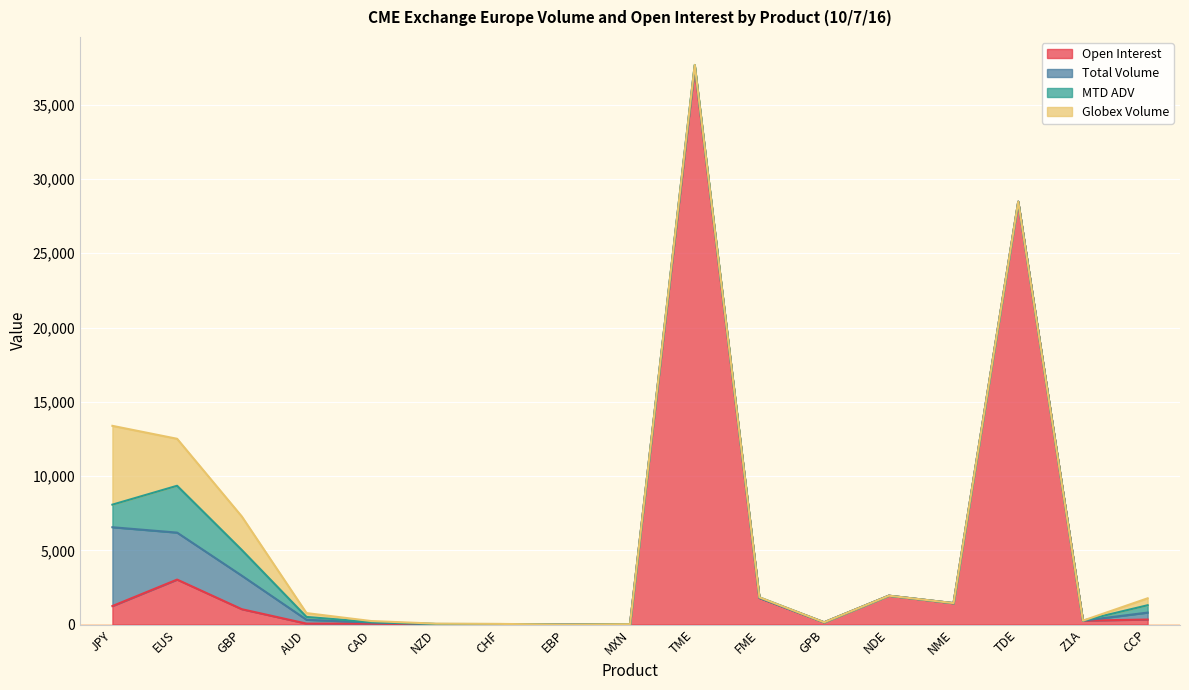

Reading left to right, transcribe all the data shown in this chart.

Open Interest: 1252.0	3033.0	1040.0	70.0	74.0	21.0	30.0	2.0	32.0	37520.0	1800.0	156.0	1950.0	1445.0	28470.0	270.0	345.0
Total Volume: 5305.0	3162.0	2256.0	258.0	72.0	21.0	8.0	0.0	0.0	120.0	0.0	0.0	0.0	0.0	0.0	0.0	467.0
MTD ADV: 1520.0	3153.6	1729.2	192.2	25.2	4.2	3.6	0.0	0.0	34.0	40.0	2.4	0.0	5.0	0.0	0.0	495.4
Globex Volume: 5305.0	3162.0	2256.0	258.0	72.0	21.0	8.0	0.0	0.0	0.0	0.0	0.0	0.0	0.0	0.0	0.0	467.0